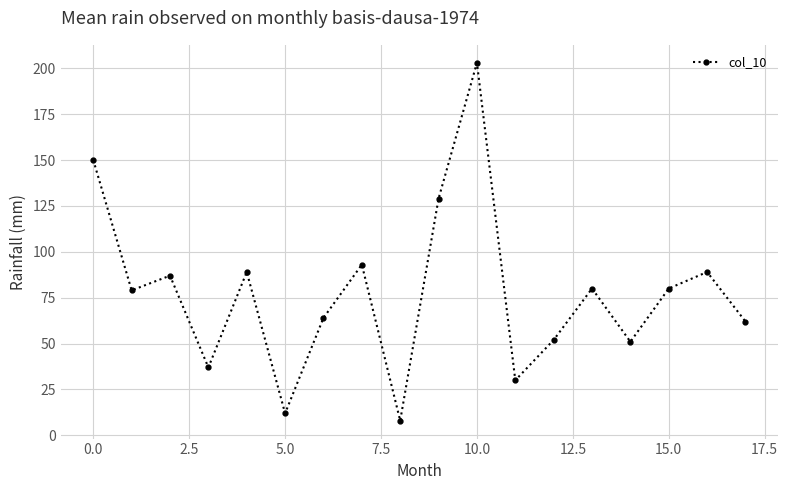

True or false: the data has more than 1 interior local peaks.

True